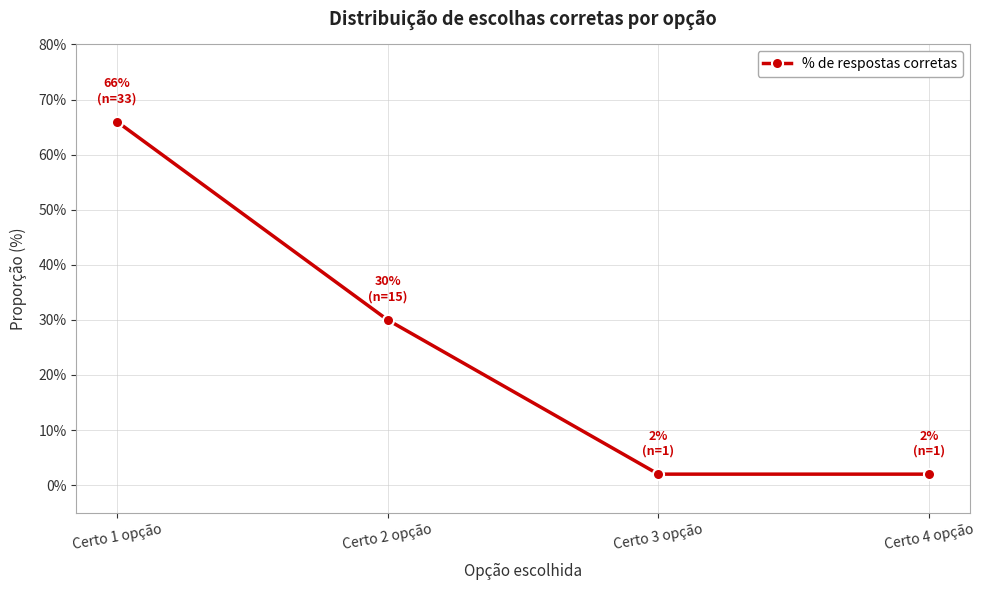

True or false: the data shows 30 at Certo 2 opção.

True